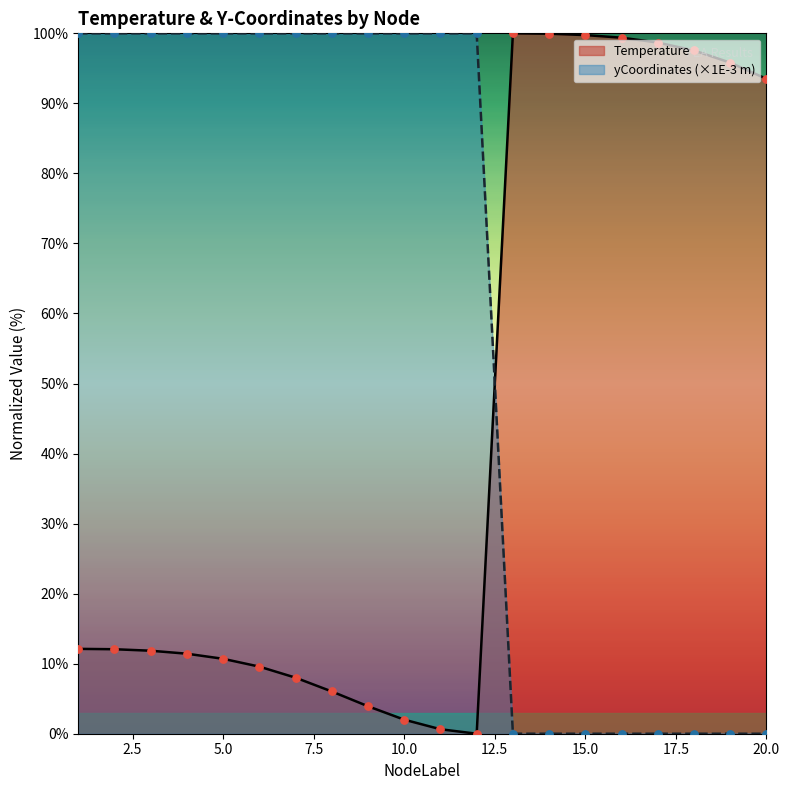

Which series has the largest Y range (max minus min)?

Temperature